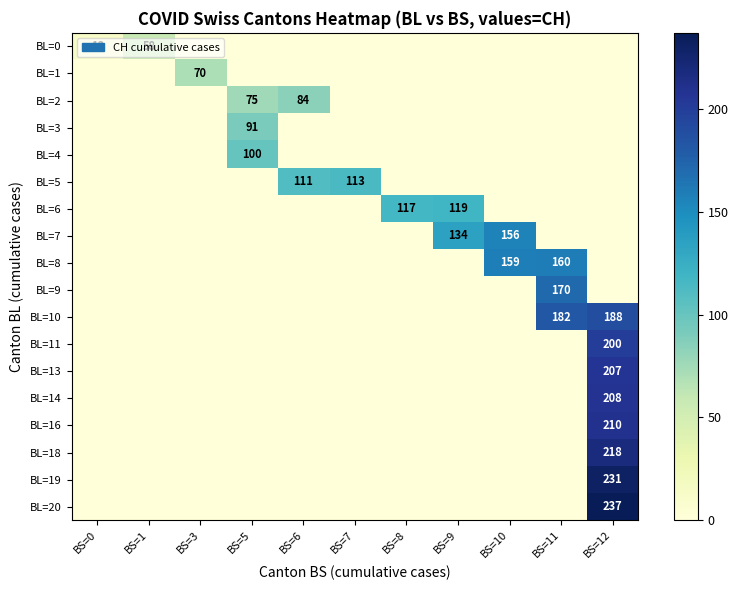

Is it true that BL=20 equals 237 at BS=12?

True